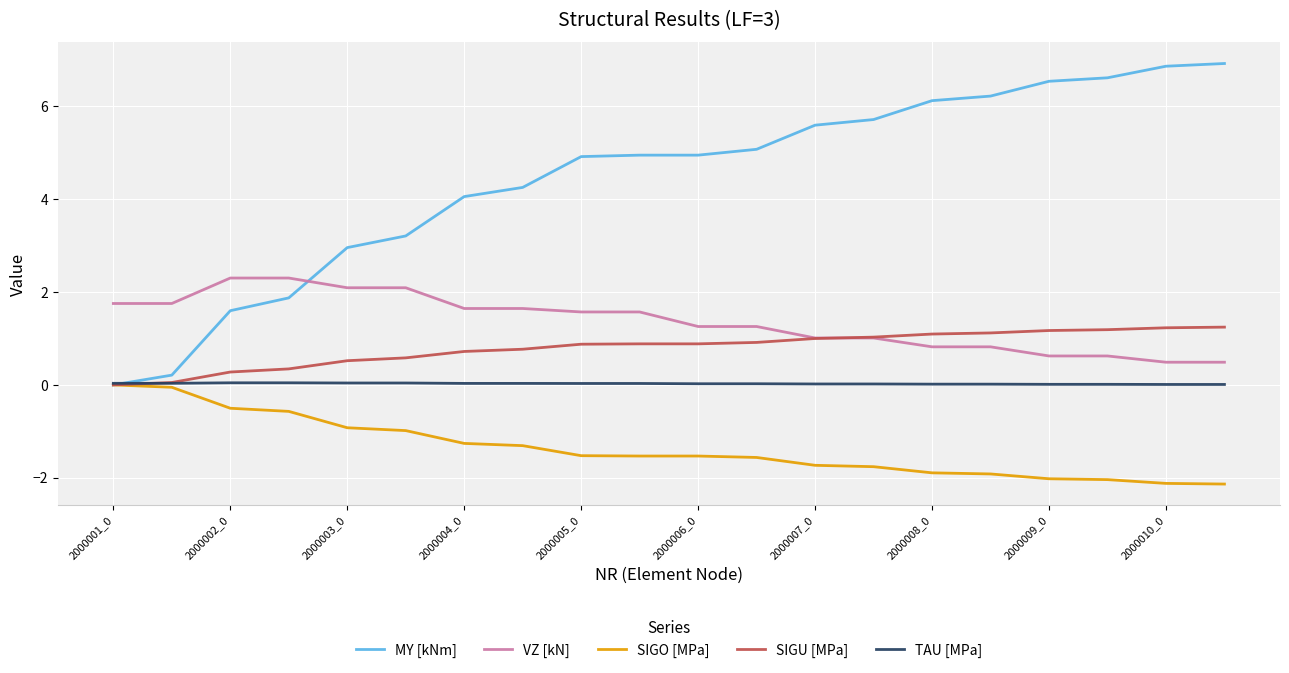

Which series has the largest total across all categories?

MY [kNm]